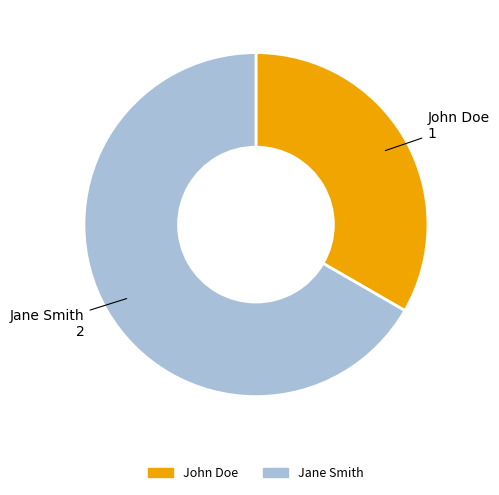

Rank the categories by value from lowest to highest.

John Doe, Jane Smith